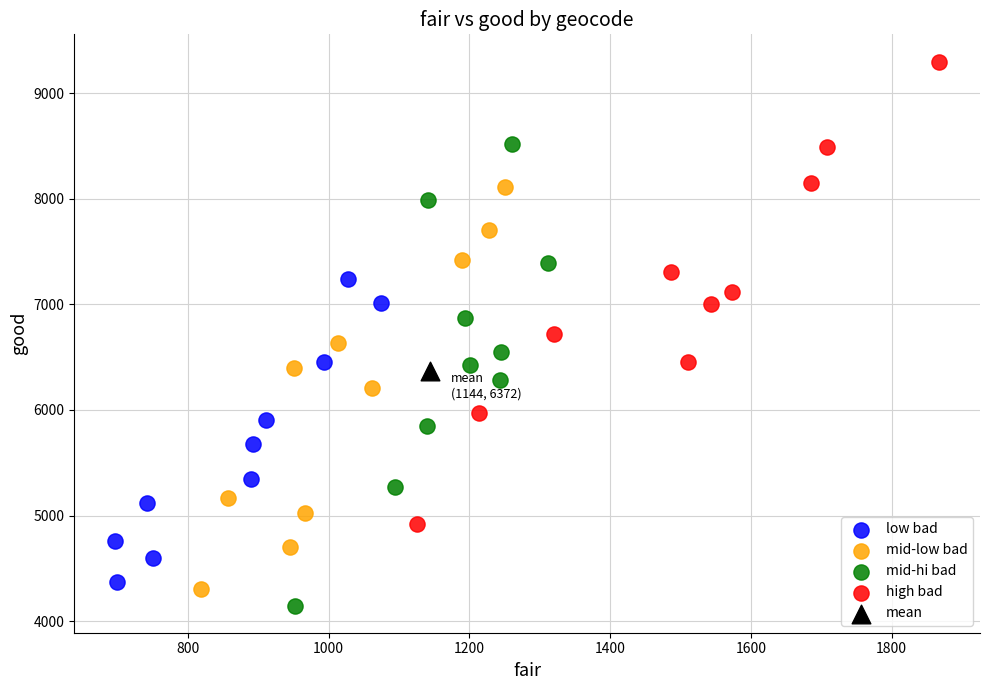

What are all the series names shown in the legend?

low bad, mid-low bad, mid-hi bad, high bad, mean